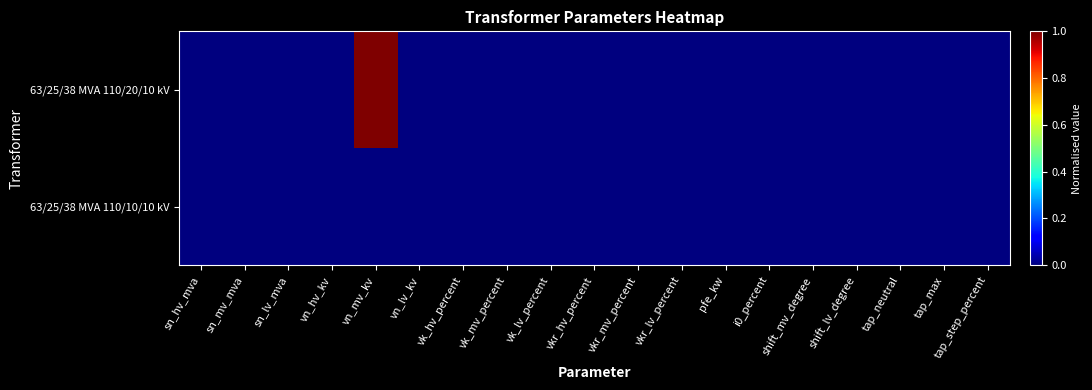

Which series has the largest range (max minus min)?

63/25/38 MVA 110/20/10 kV